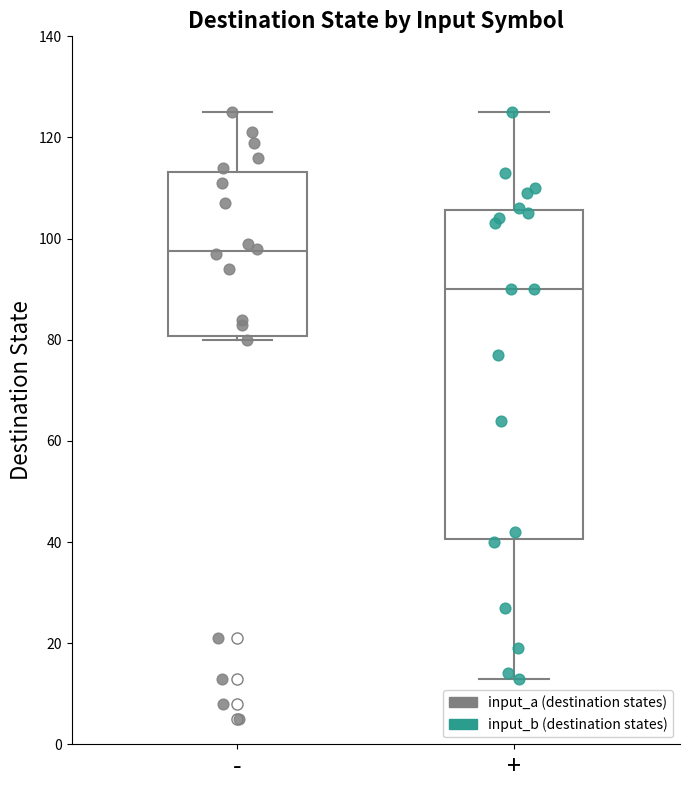

Which box is the tallest, from its lower edge to its upper edge?

+